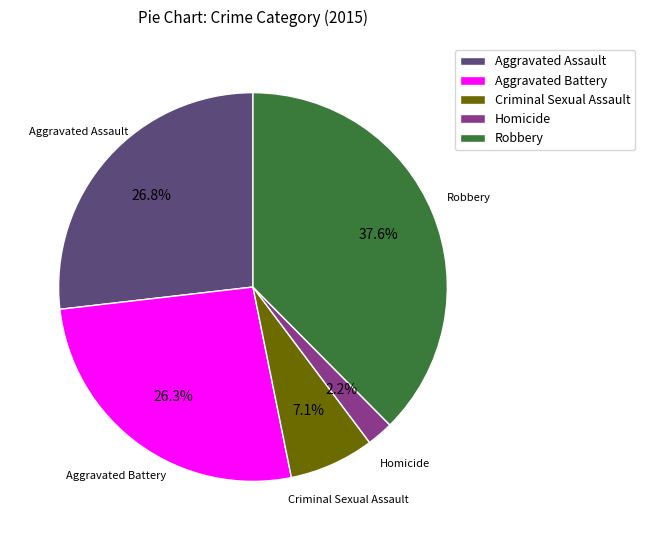

True or false: Criminal Sexual Assault accounts for 1% of the total.

False